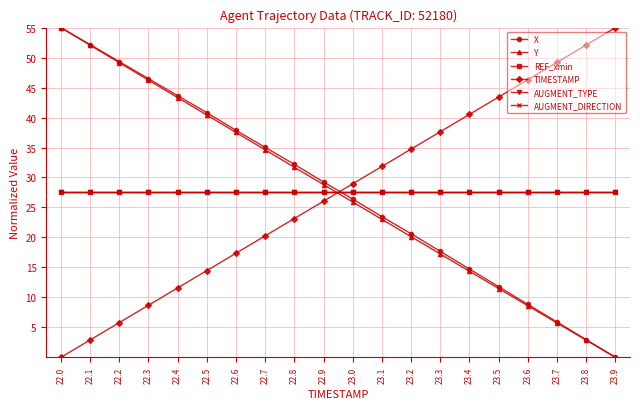

What is the average value of the AUGMENT_DIRECTION series?

27.5